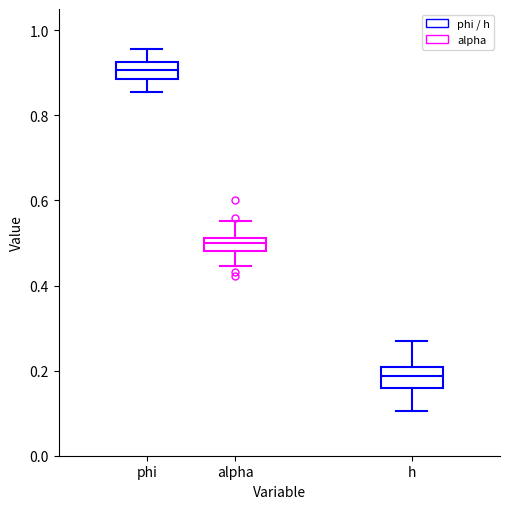

Where does the lower whisker of the box for h end on the y-axis? The values are not printed on the chart, so give them approximately, as read against the axis.

0.10